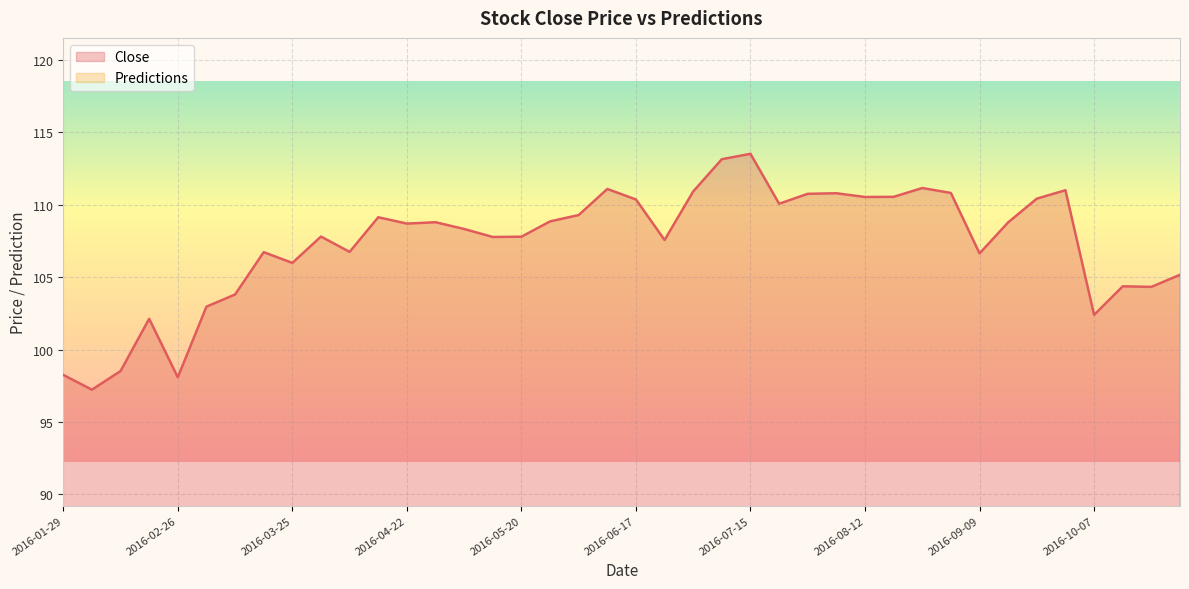

What is the greatest value displayed?

113.5